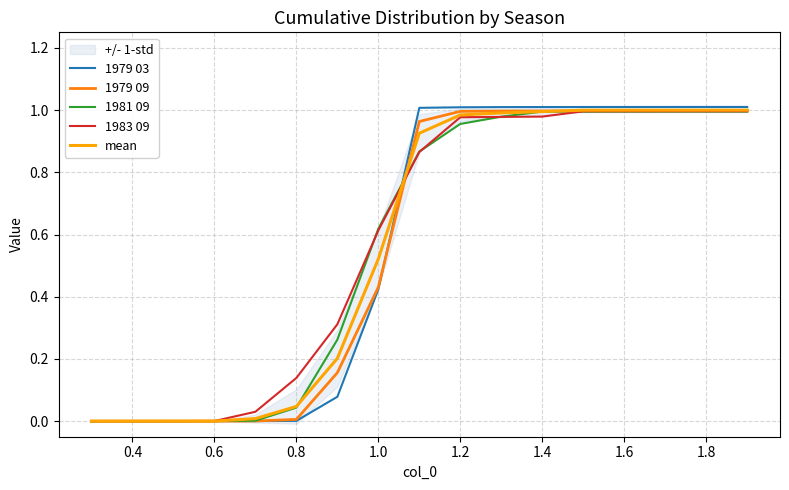

What position from the left is 0.4?

2